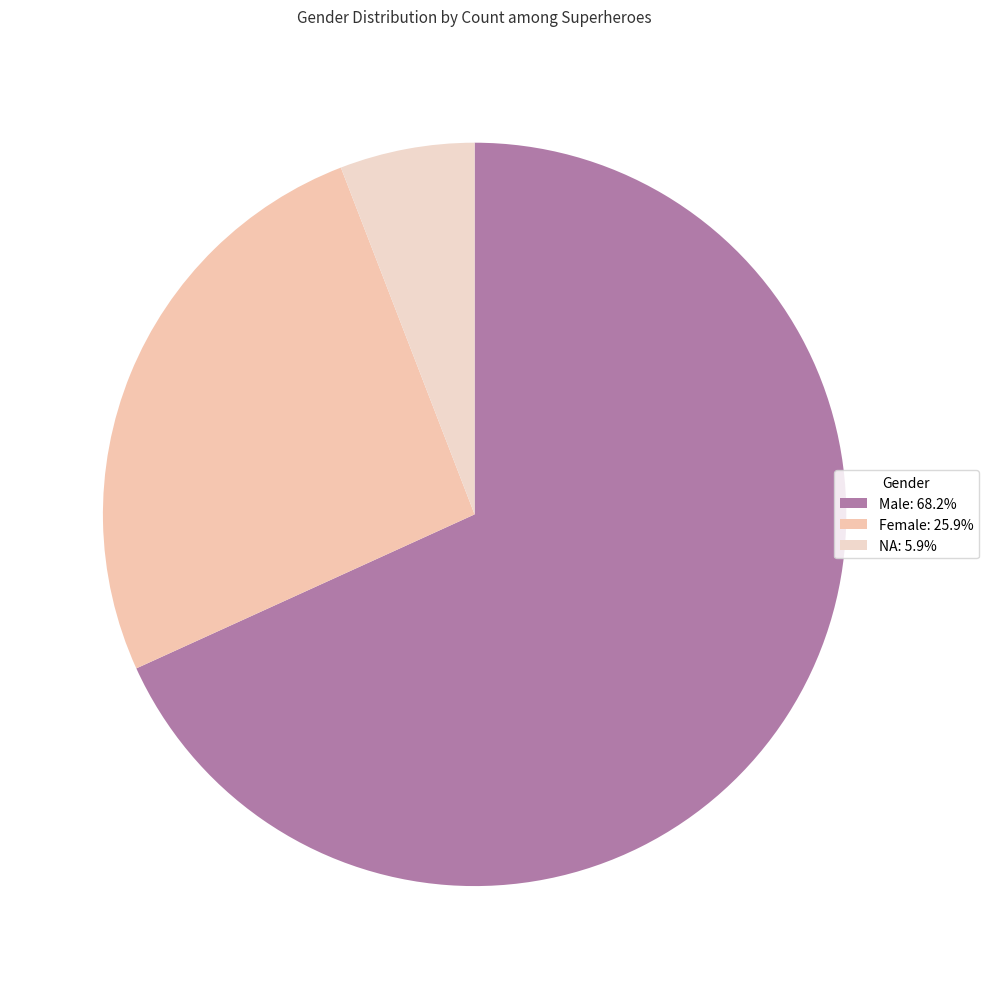

How many segments does this pie chart have?

3